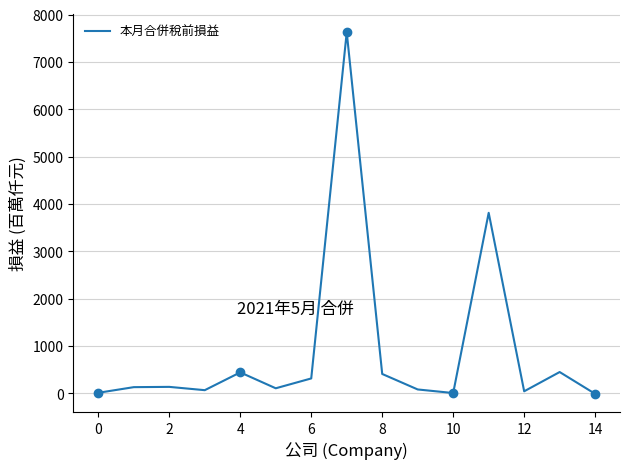

What is the greatest value displayed?

7626.8